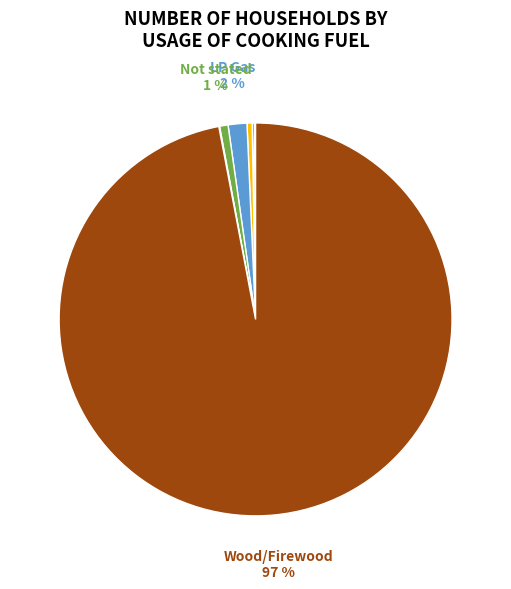

To the nearest percent, what is the average slice percentage?

12%